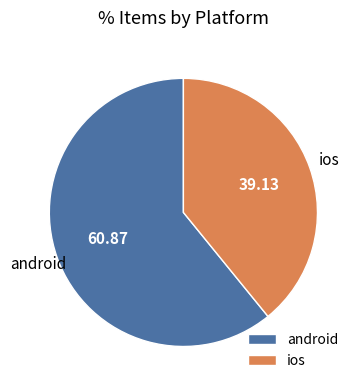

Combined, do ios and android account for over 50%?

Yes